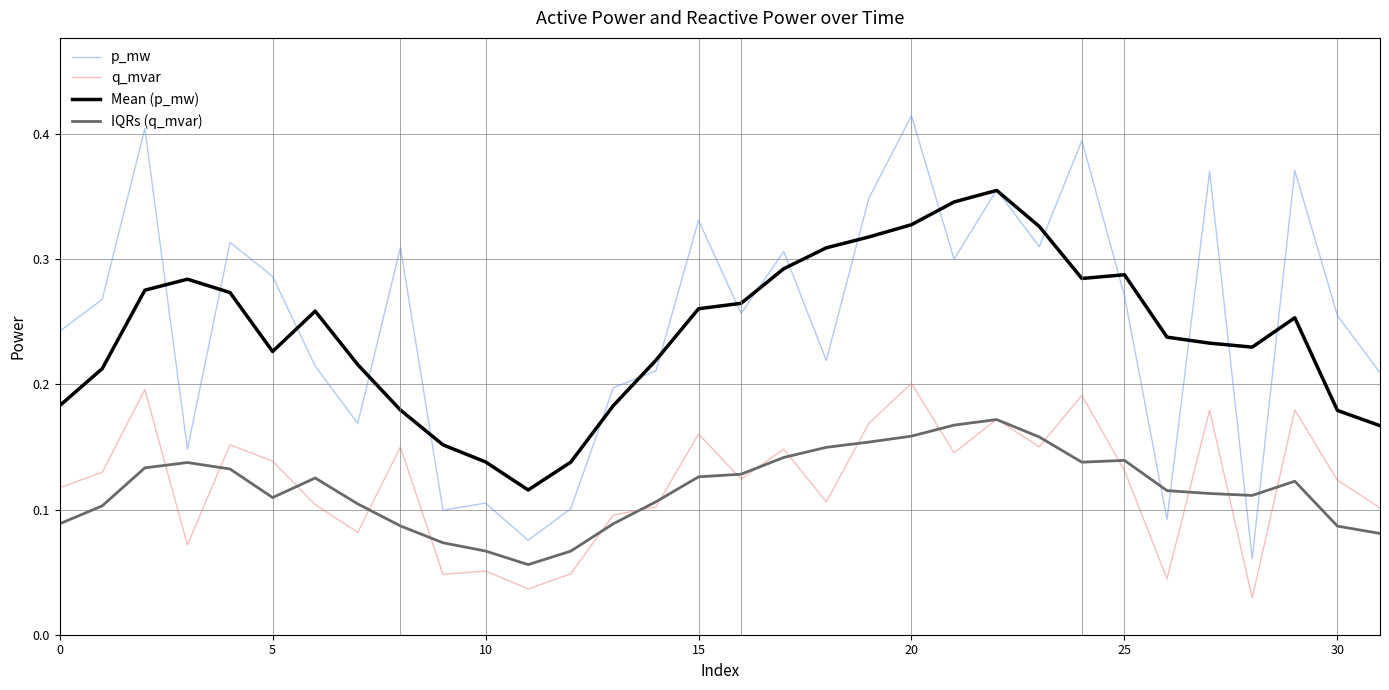

How many lines are shown in the chart?

4